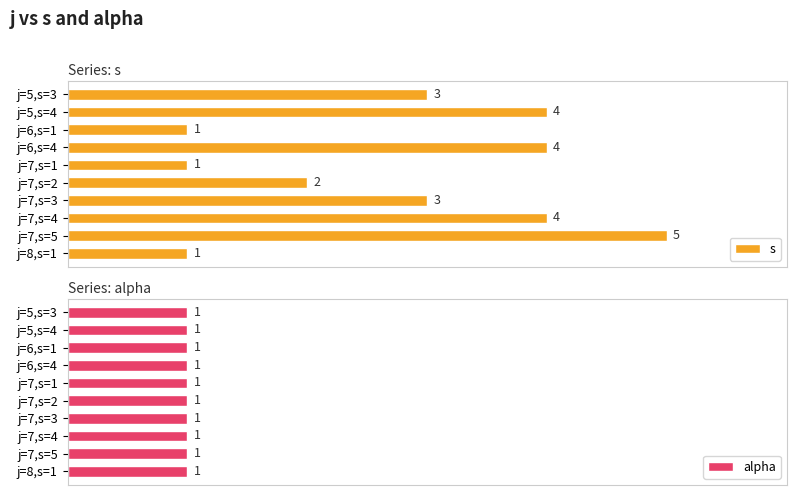

How many s values are between 1 and 4?

9